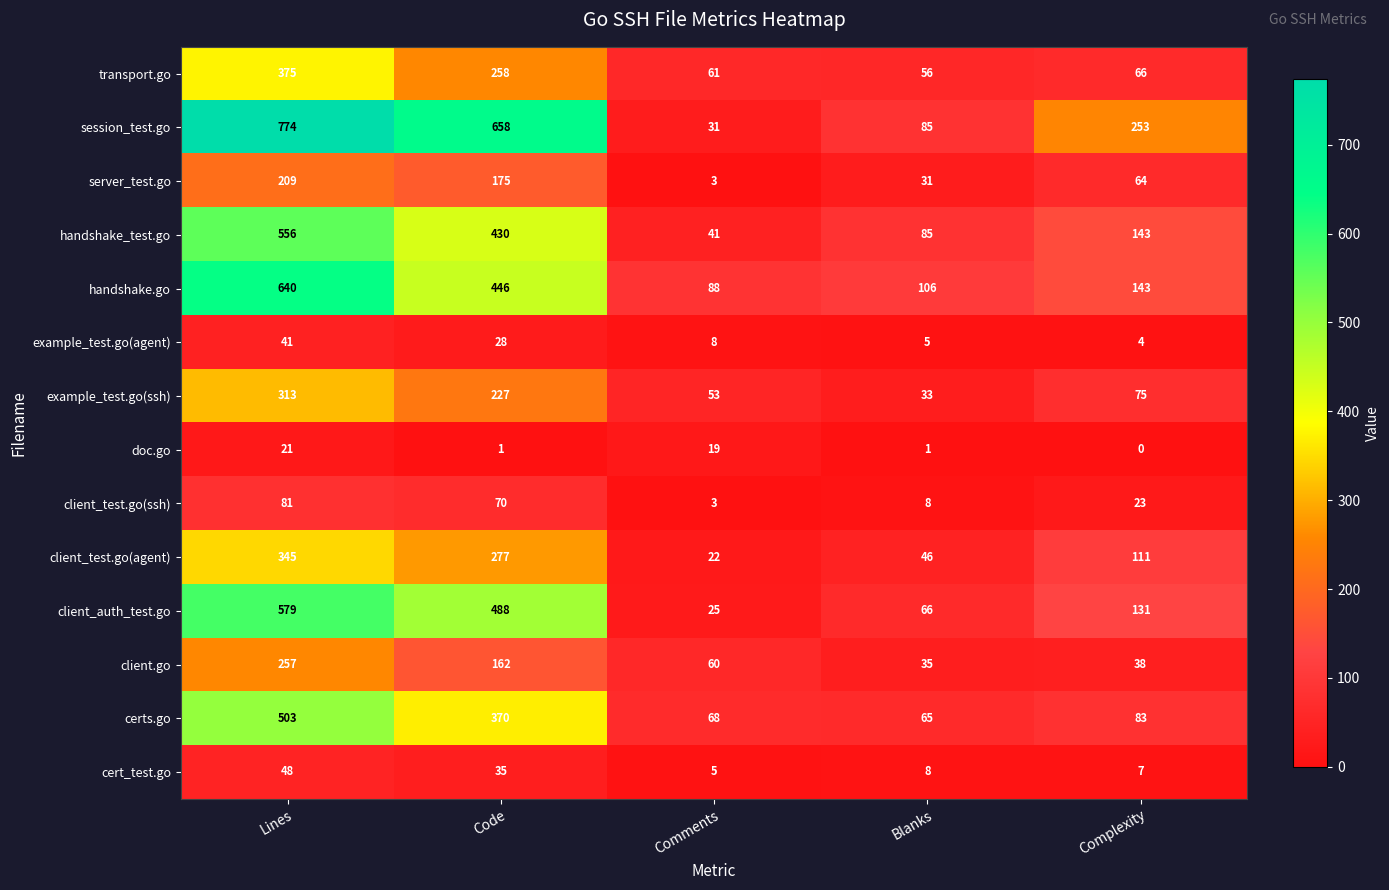

Is it true that client_test.go(ssh) equals 14 at Code?

False